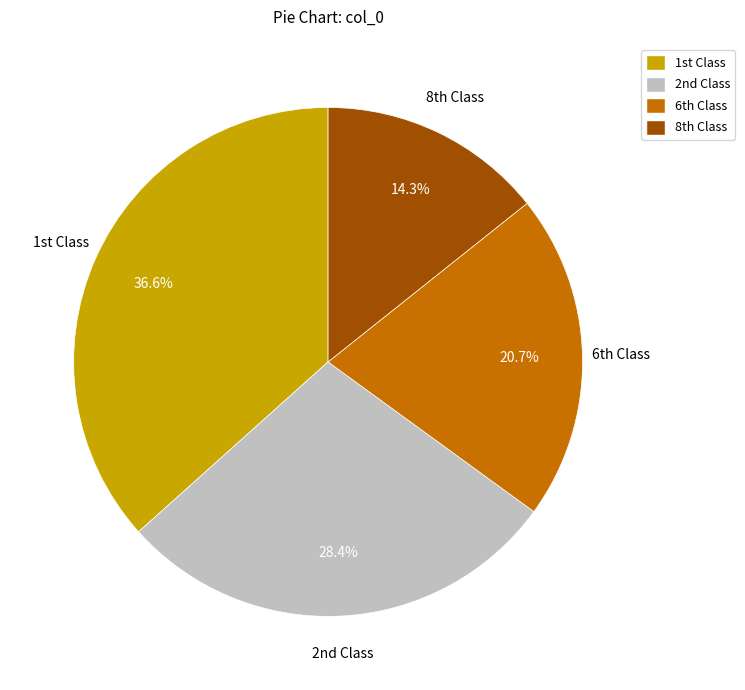

Rank the categories by value from highest to lowest.

1st Class, 2nd Class, 6th Class, 8th Class